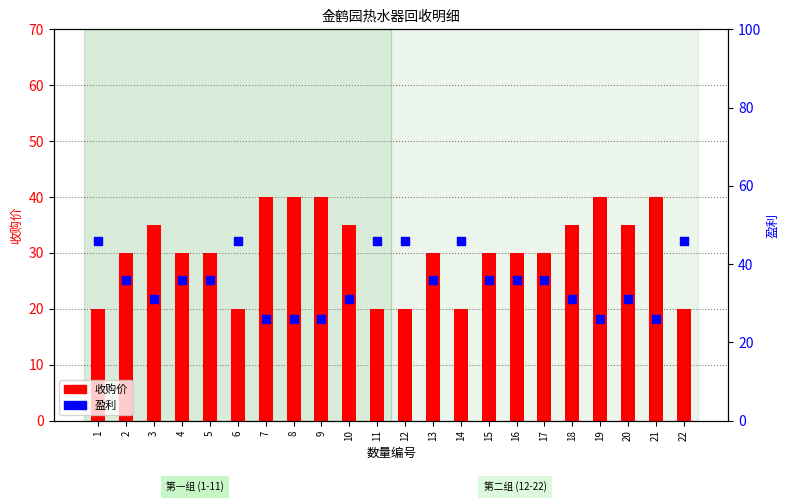

What are all the series names shown in the legend?

收购价, 盈利